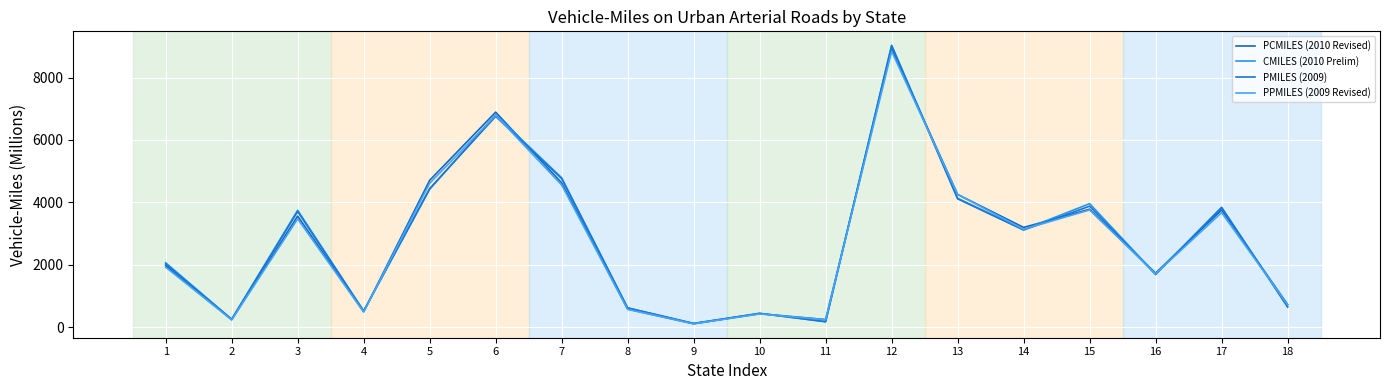

Where is the first local minimum for PMILES (2009)?

2